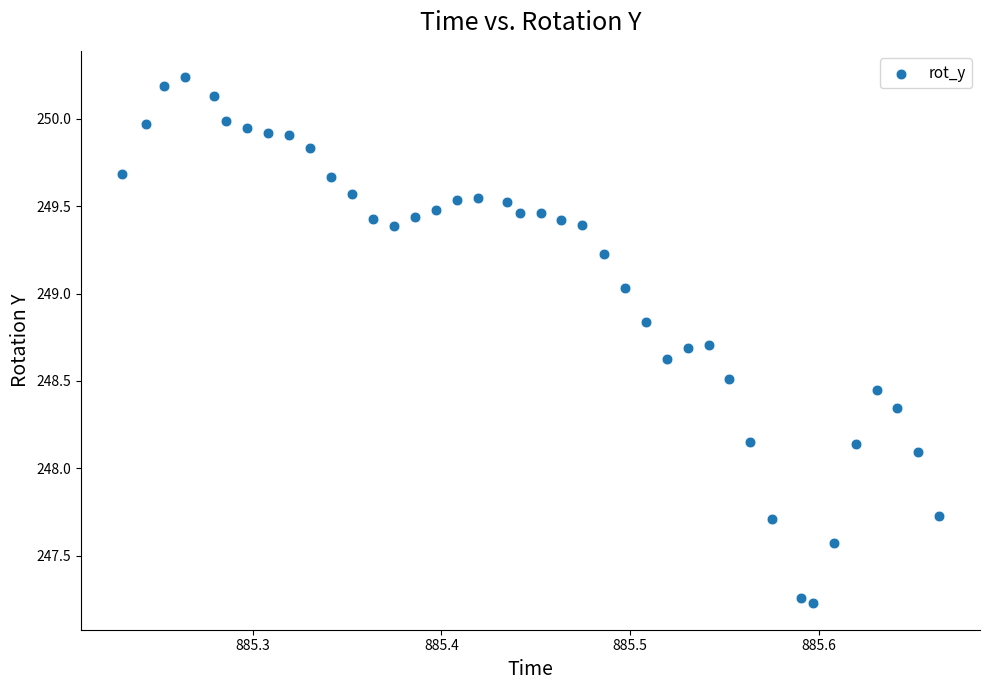

What is the range of X values (max minus min)?

0.4